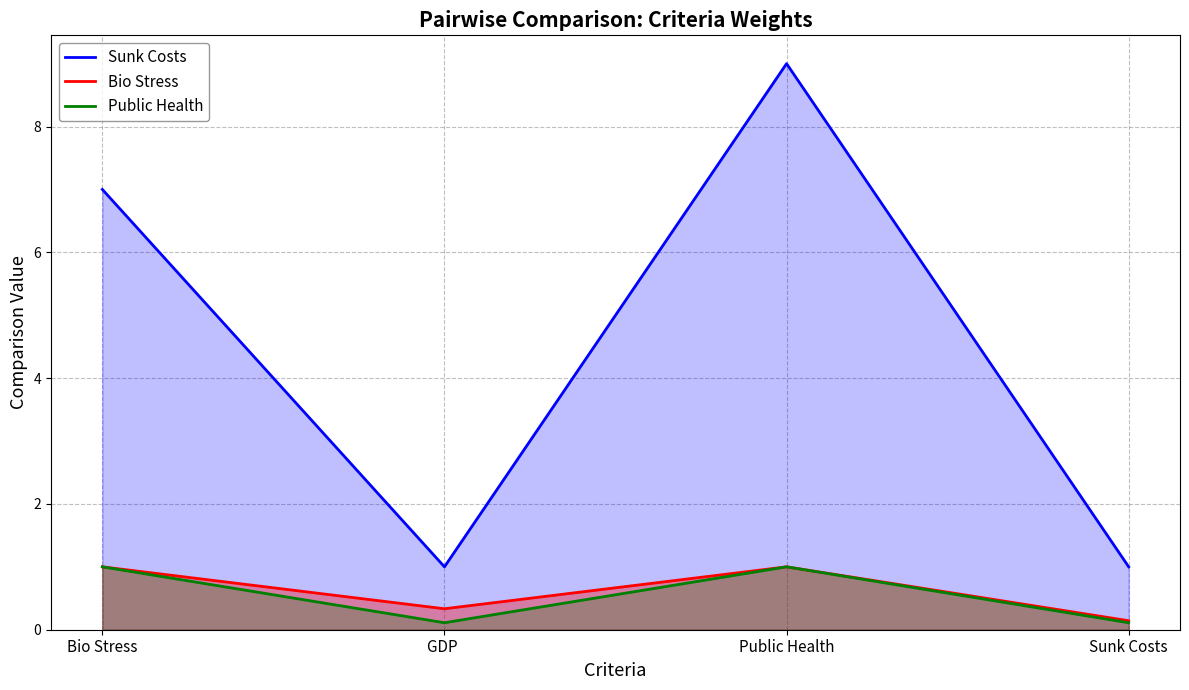

Between Bio Stress and GDP , which series saw the biggest shift?

Sunk Costs